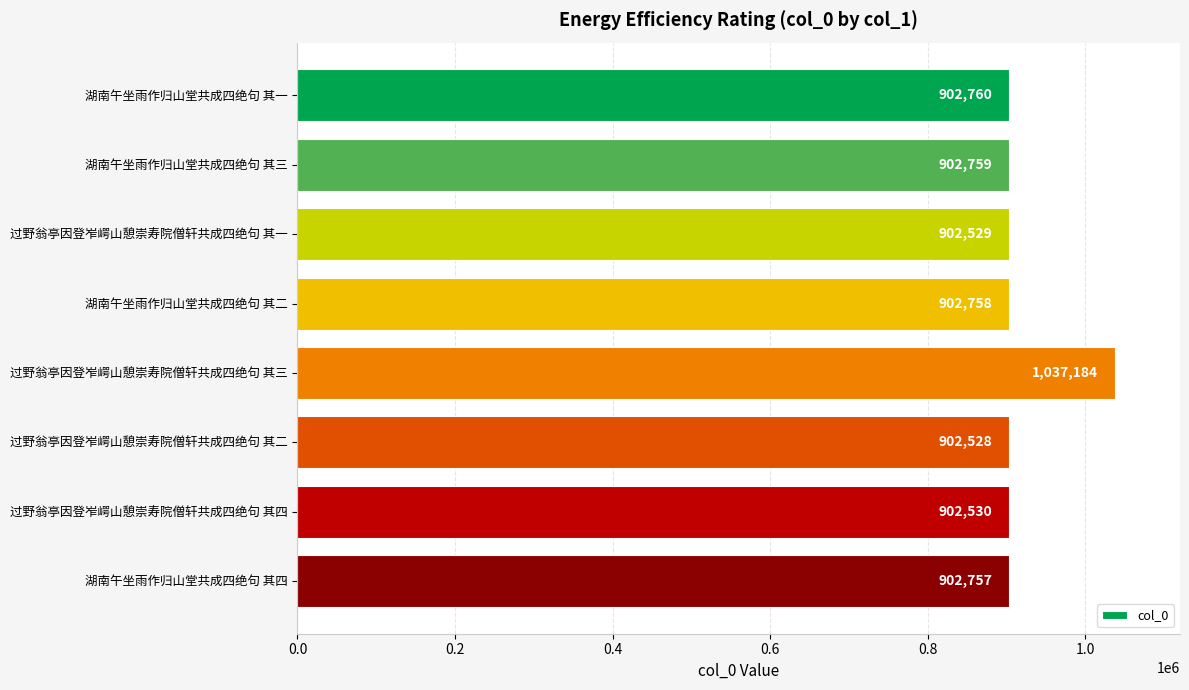

What is the ratio of the value at 过野翁亭因登岝崿山憩崇寿院僧轩共成四绝句 其一 to the value at 湖南午坐雨作归山堂共成四绝句 其一?

1.0